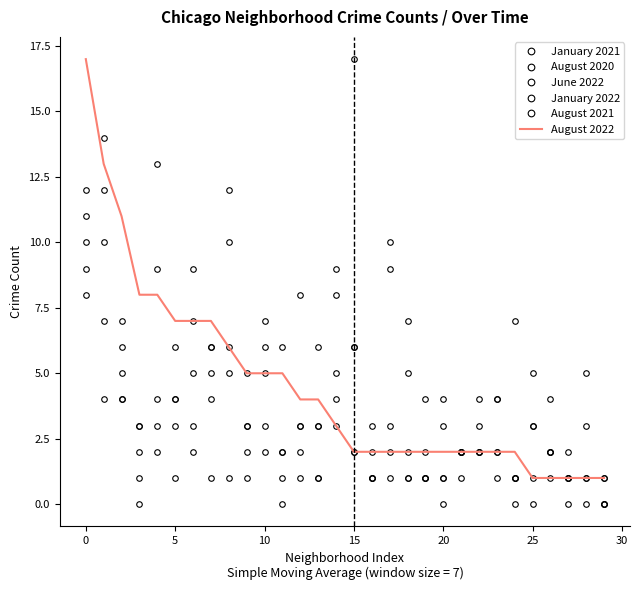

Where is January 2021 nearest to the value 8?

25